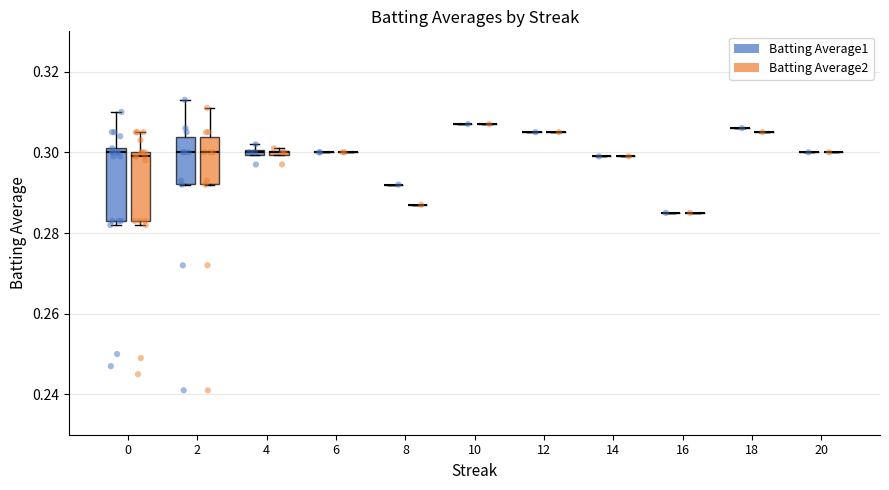

What is the total value across all series at 10?

0.6